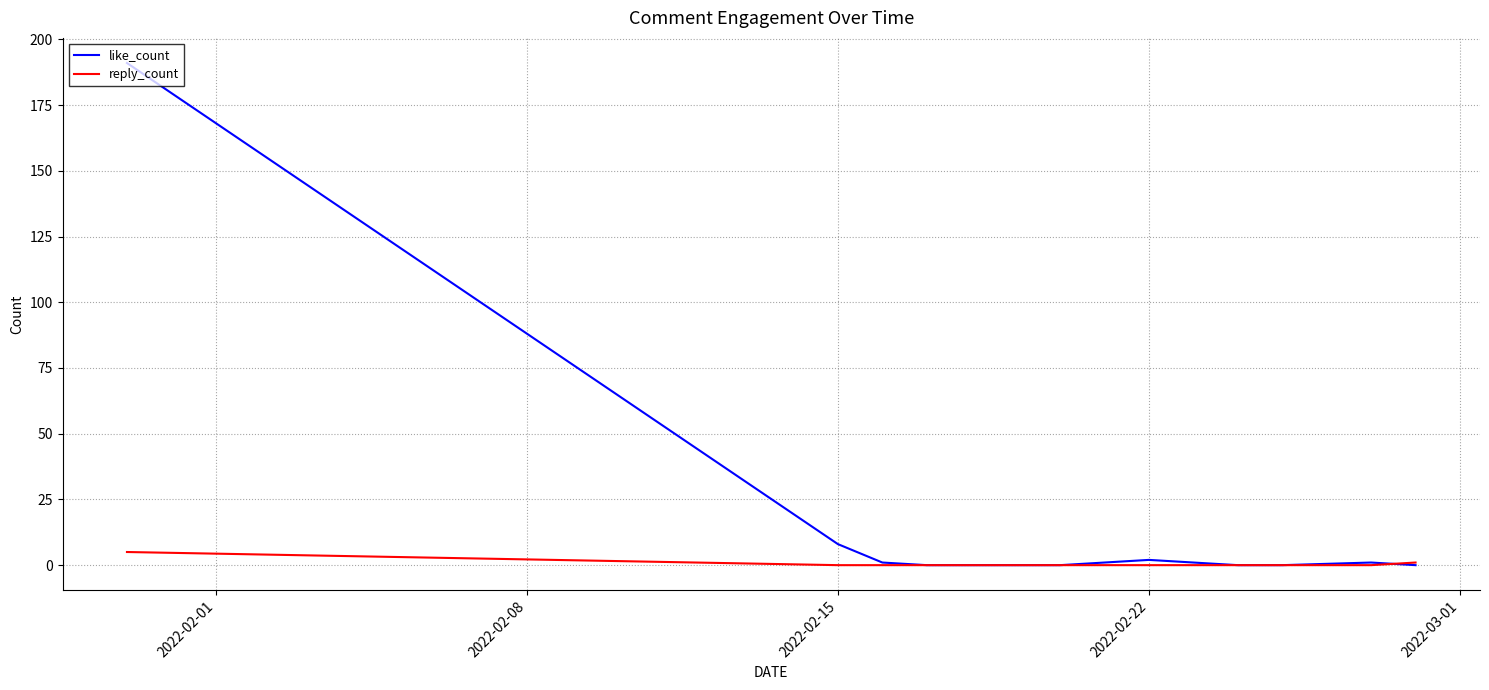

True or false: like_count has more than 0 points higher than both neighbors.

True